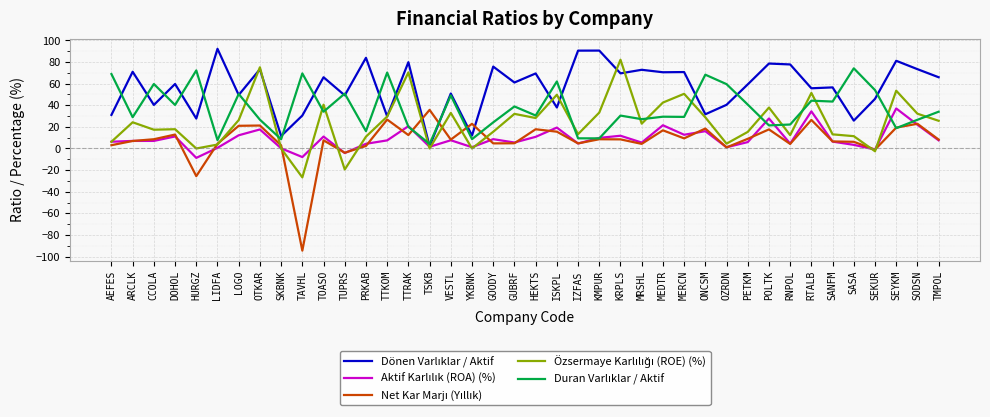

What is the minimum value shown in the chart?

-94.5